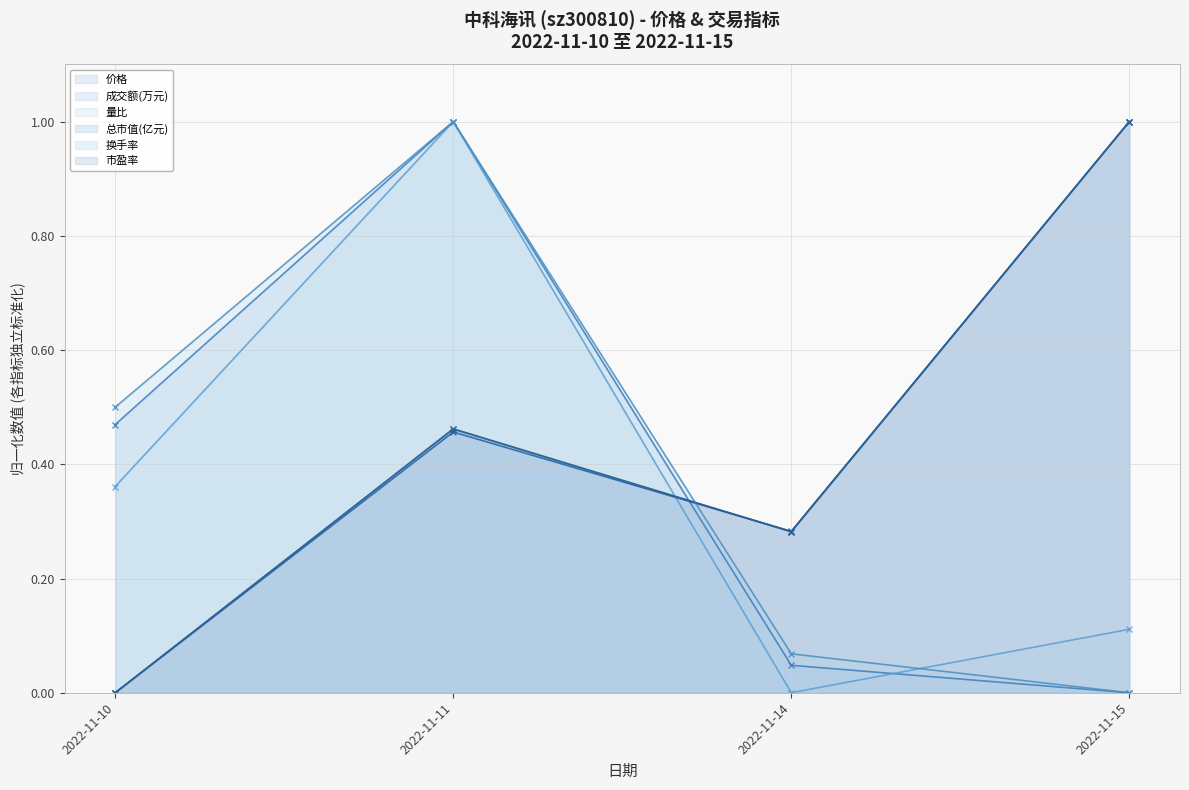

How many values in the 量比 series exceed 0?

3